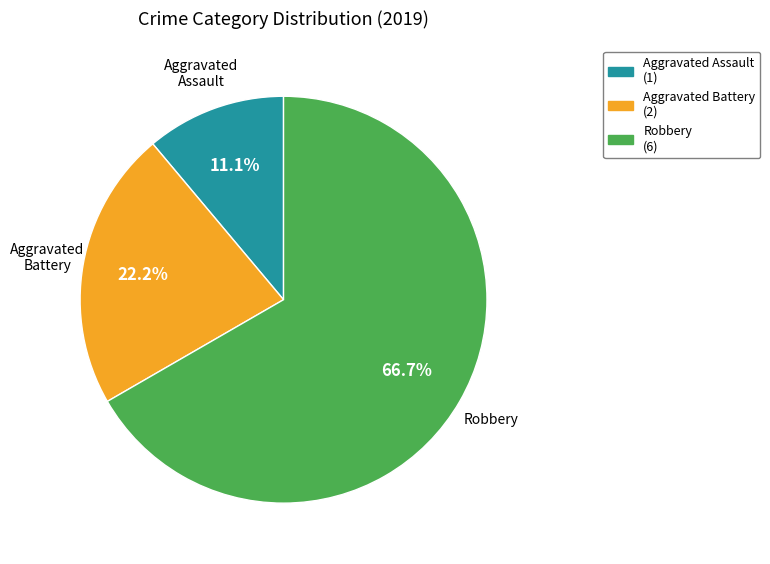

To the nearest percent, what is the difference between the Aggravated Battery and Aggravated Assault slice percentages?

11%